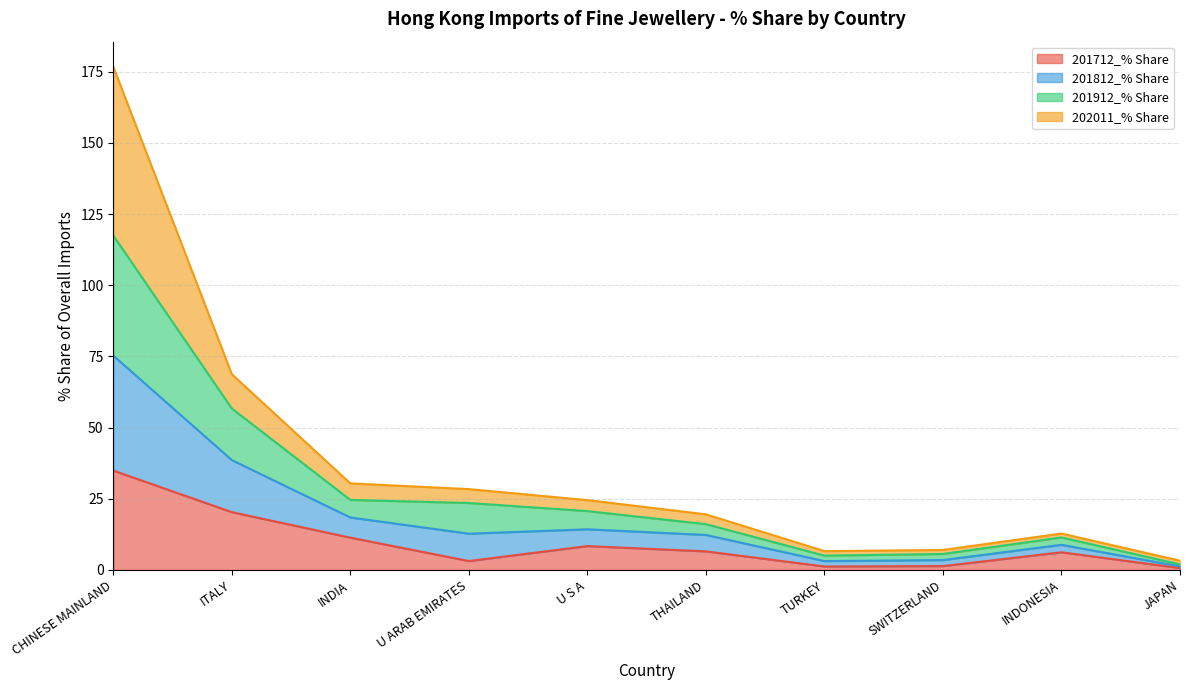

Which series has the largest total across all categories?

201912_% Share